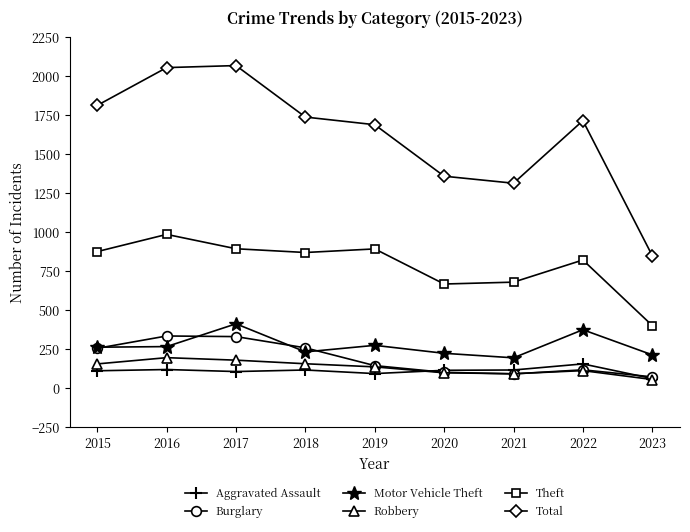

True or false: Total has more than 2 interior local peaks.

False